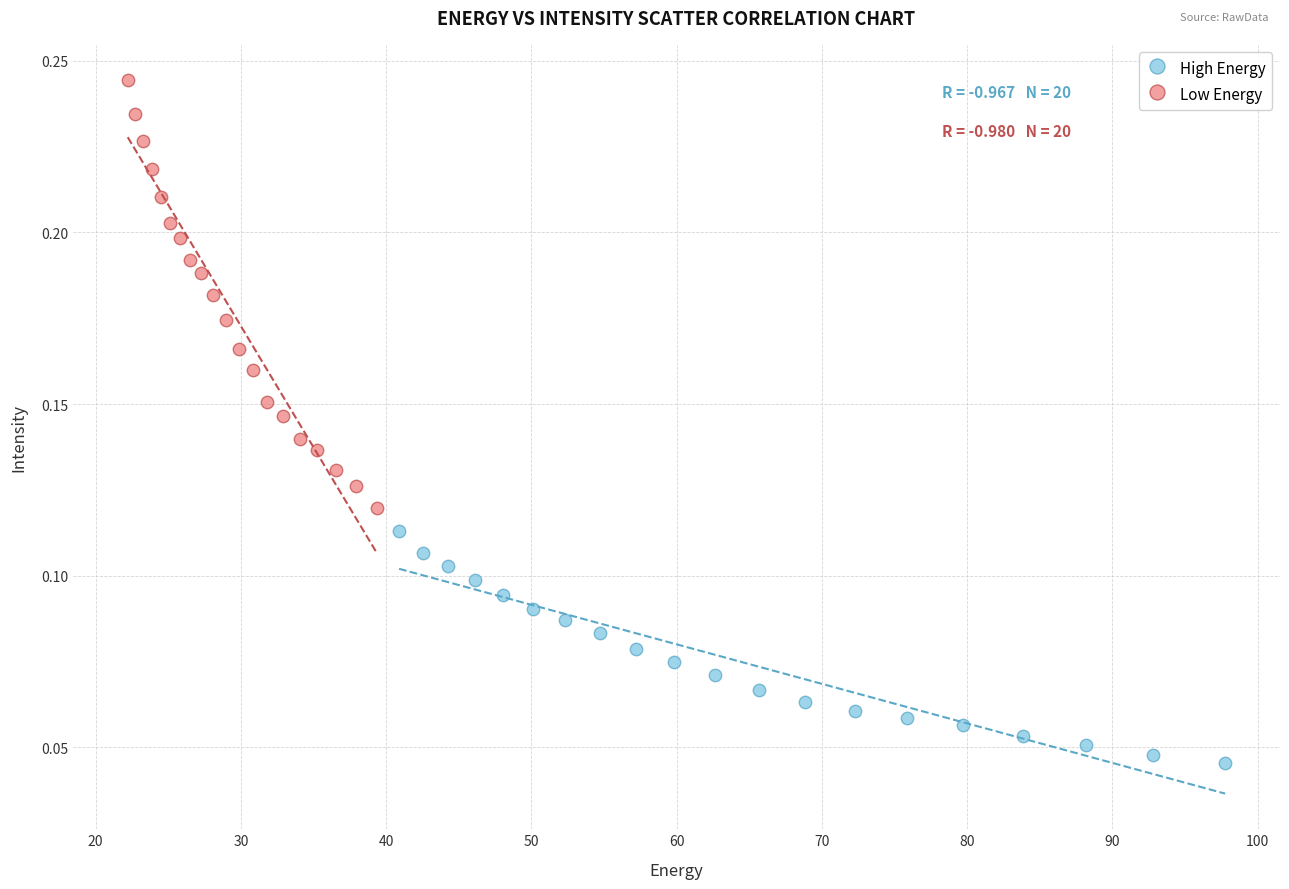

Which series contains the highest Y value?

Low Energy